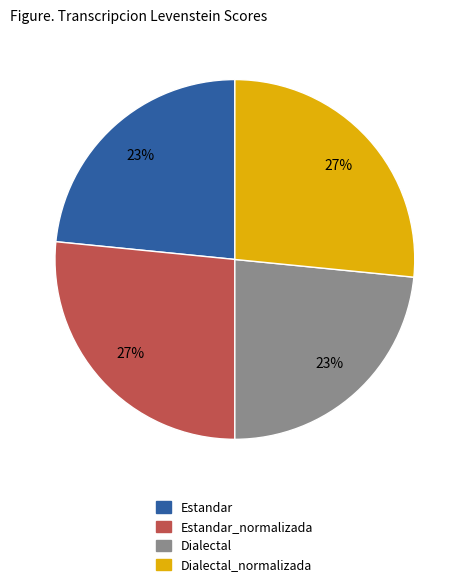

To the nearest percent, what is the combined percentage of Dialectal_normalizada and Estandar?

50%